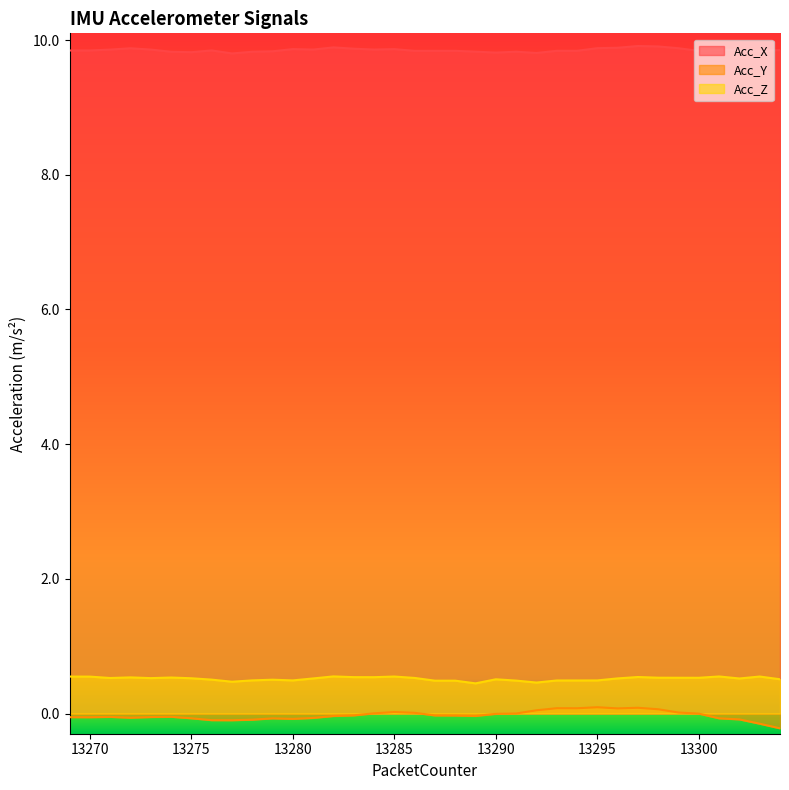

In Acc_X, how many points are lower than both neighbors (excluding endpoints)?

10